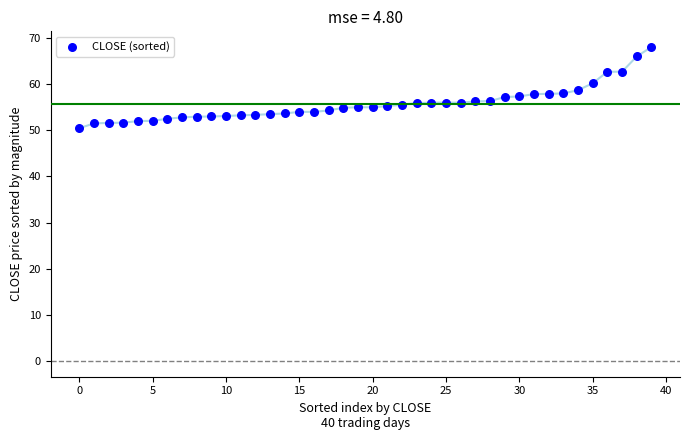

What is the range of Y values (max minus min)?

17.6